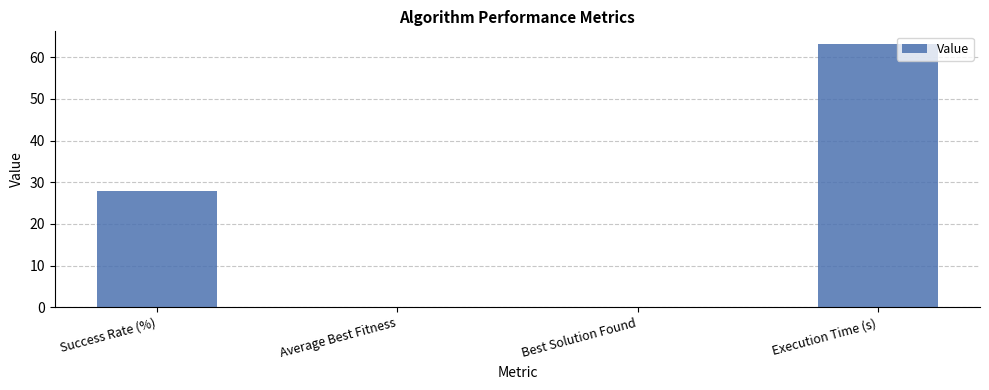

What is the sum of the values at Execution Time (s) and Success Rate (%)?

91.1